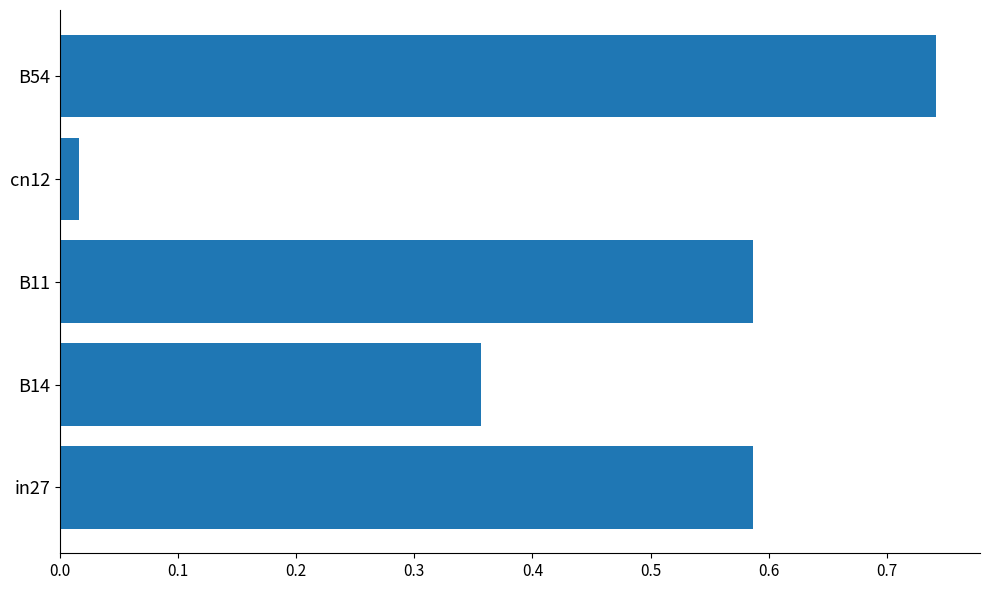

At which label is the value closest to 0?

cn12